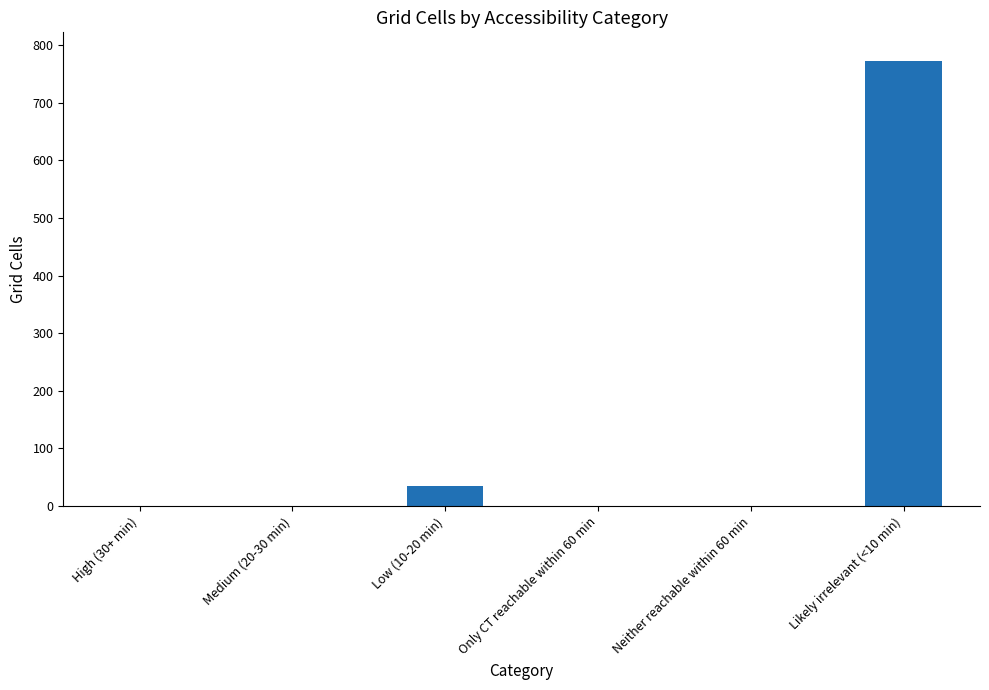

At which label is the value closest to 386?

Low (10-20 min)